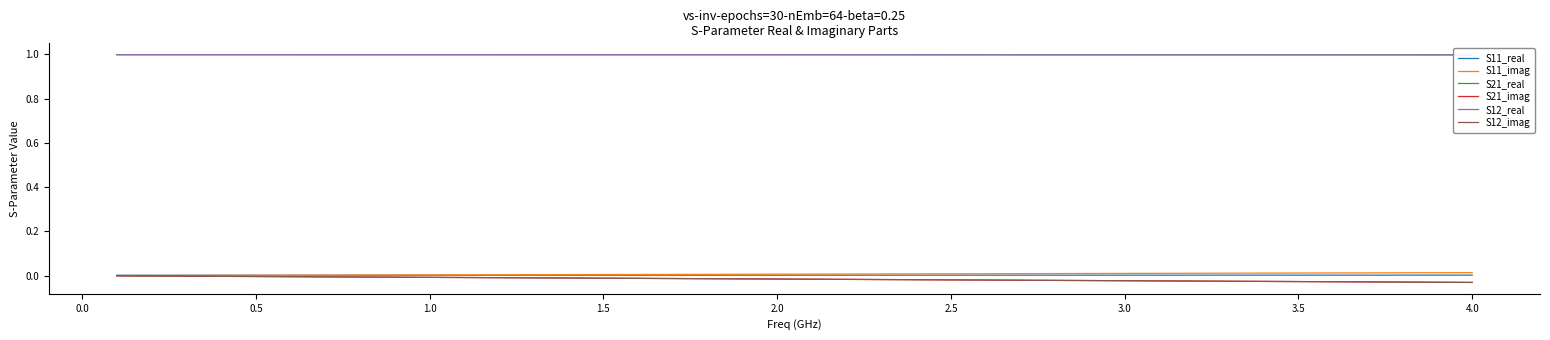

Reading left to right, list all the values displayed in this chart.

S11_real: 0.0	0.0	0.0	0.0	0.0	0.0	0.0	0.0	0.0	0.0	0.0	0.0	0.0	0.0	0.0	0.0	0.0	0.0	0.0	0.0	0.0	0.0	0.0	0.0	0.0	0.0	0.0	0.0	0.0	0.0	0.0	0.0	0.0	0.0	0.0	0.0	0.0	0.0	0.0	0.0
S11_imag: 0.0	0.0	0.0	0.0	0.0	0.0	0.0	0.0	0.0	0.0	0.0	0.0	0.0	0.0	0.0	0.0	0.0	0.0	0.0	0.0	0.0	0.0	0.0	0.0	0.0	0.0	0.0	0.0	0.0	0.0	0.0	0.0	0.0	0.0	0.0	0.0	0.0	0.0	0.0	0.0
S21_real: 1.0	1.0	1.0	1.0	1.0	1.0	1.0	1.0	1.0	1.0	1.0	1.0	1.0	1.0	1.0	1.0	1.0	1.0	1.0	1.0	1.0	1.0	1.0	1.0	1.0	1.0	1.0	1.0	1.0	1.0	1.0	1.0	1.0	1.0	1.0	1.0	1.0	1.0	1.0	1.0
S21_imag: -0.0	-0.0	-0.0	-0.0	-0.0	-0.0	-0.0	-0.0	-0.0	-0.0	-0.0	-0.0	-0.0	-0.0	-0.0	-0.0	-0.0	-0.0	-0.0	-0.0	-0.0	-0.0	-0.0	-0.0	-0.0	-0.0	-0.0	-0.0	-0.0	-0.0	-0.0	-0.0	-0.0	-0.0	-0.0	-0.0	-0.0	-0.0	-0.0	-0.0
S12_real: 1.0	1.0	1.0	1.0	1.0	1.0	1.0	1.0	1.0	1.0	1.0	1.0	1.0	1.0	1.0	1.0	1.0	1.0	1.0	1.0	1.0	1.0	1.0	1.0	1.0	1.0	1.0	1.0	1.0	1.0	1.0	1.0	1.0	1.0	1.0	1.0	1.0	1.0	1.0	1.0
S12_imag: -0.0	-0.0	-0.0	-0.0	-0.0	-0.0	-0.0	-0.0	-0.0	-0.0	-0.0	-0.0	-0.0	-0.0	-0.0	-0.0	-0.0	-0.0	-0.0	-0.0	-0.0	-0.0	-0.0	-0.0	-0.0	-0.0	-0.0	-0.0	-0.0	-0.0	-0.0	-0.0	-0.0	-0.0	-0.0	-0.0	-0.0	-0.0	-0.0	-0.0